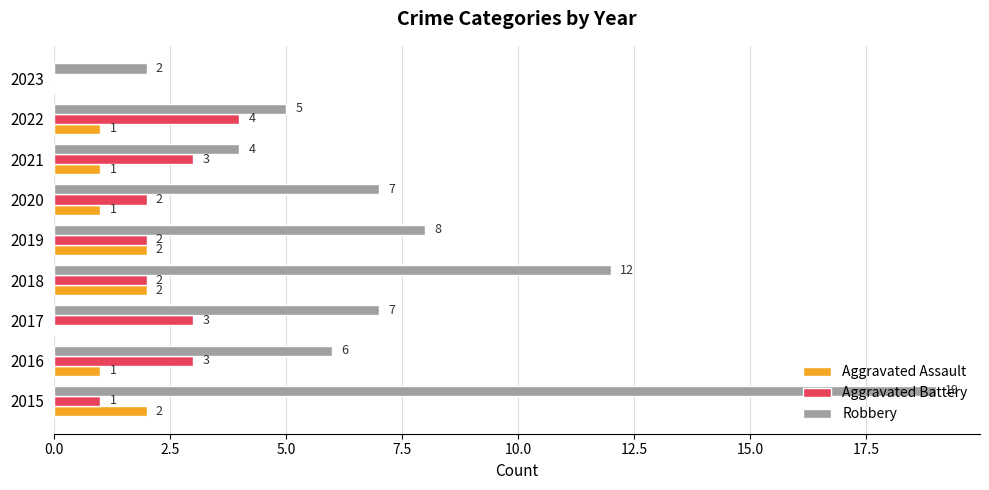

Which series has the largest total across all categories?

Robbery